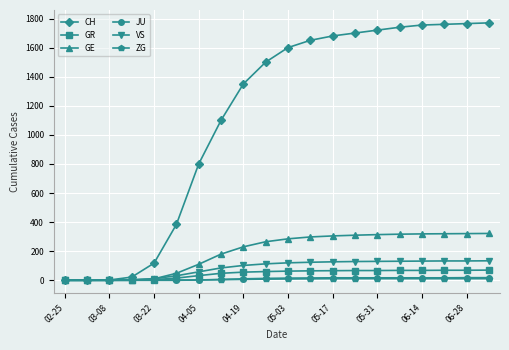

What are all the series names shown in the legend?

CH, GR, GE, JU, VS, ZG